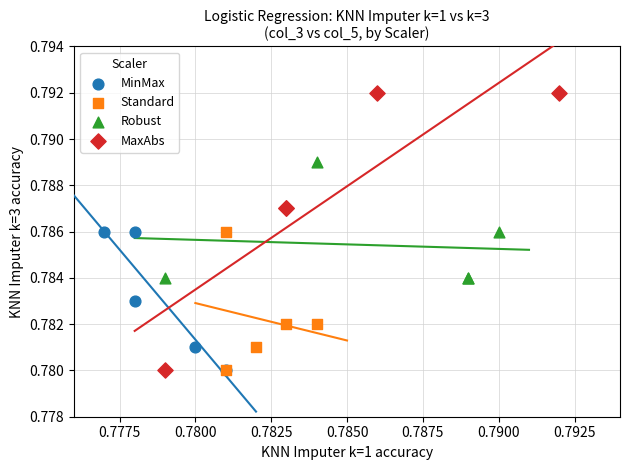

Which series has the largest Y range (max minus min)?

MaxAbs